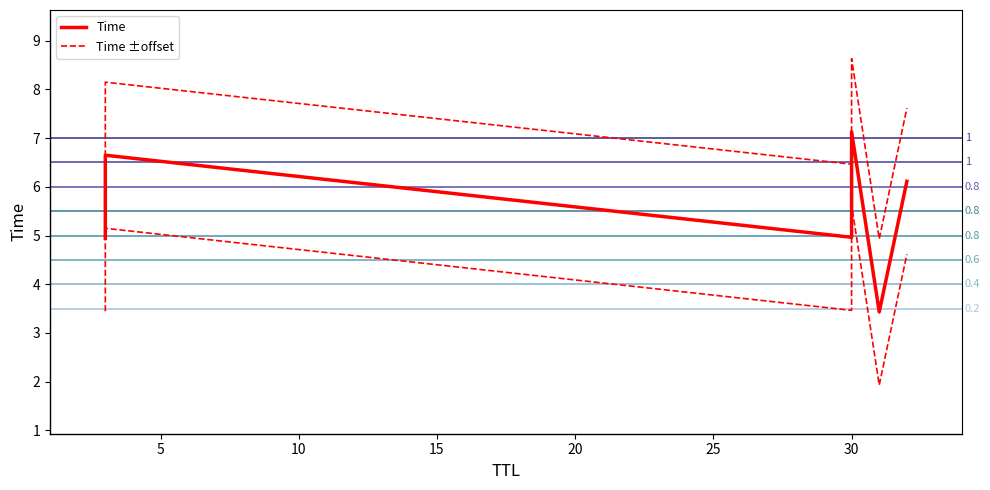

What is the value of the Time +offset point at the 1st from the left?

6.4